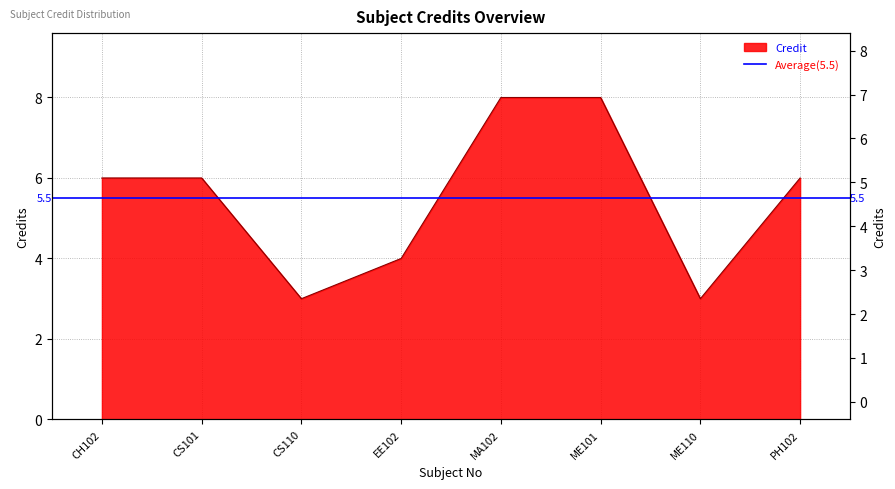

Count the number of categories in the chart.

8